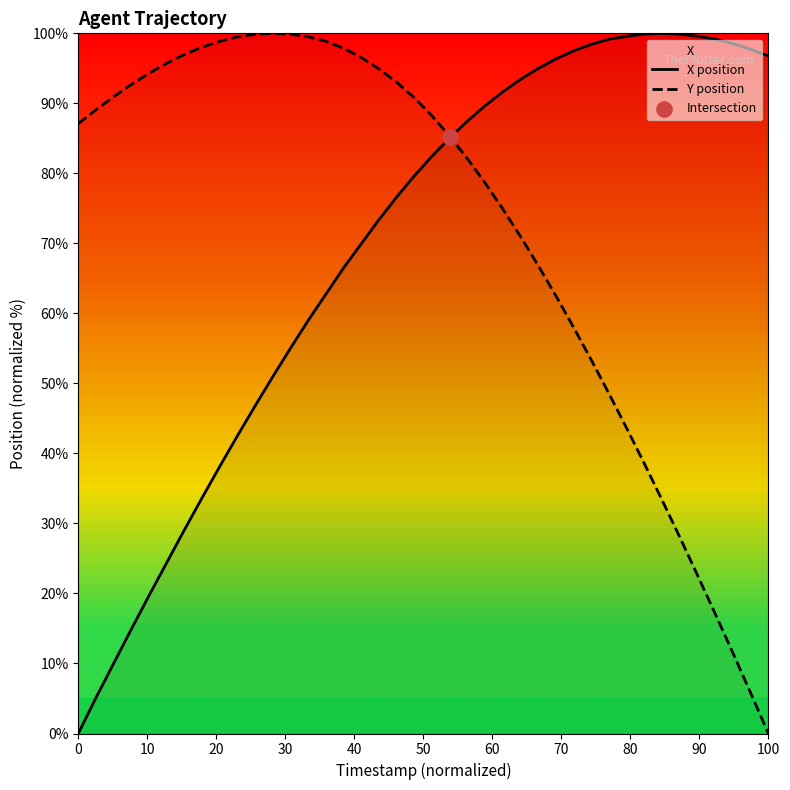

What are all the series names shown in the legend?

X position, Y position